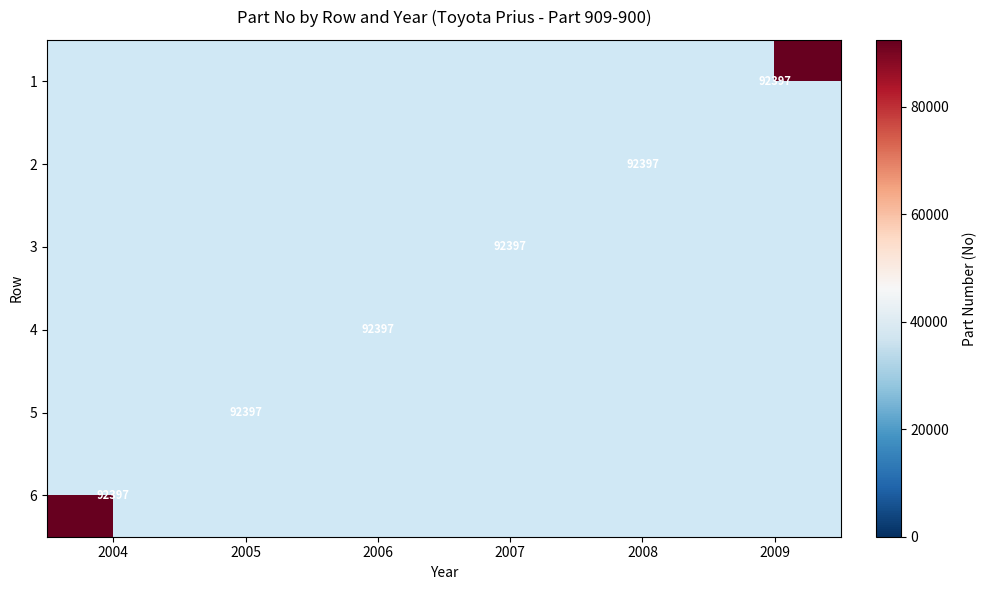

What is the smallest value displayed?

92397.0